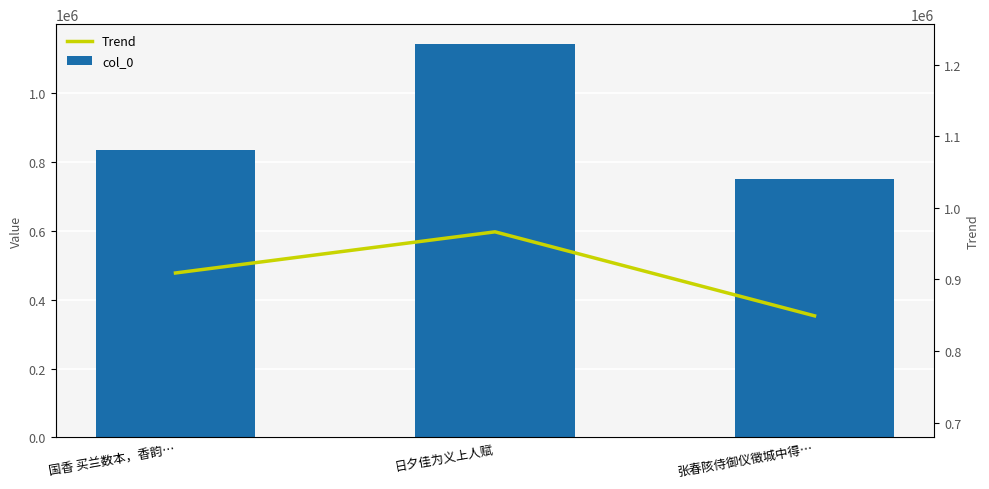

Which label corresponds to the largest value in the chart?

日夕佳为义上人赋